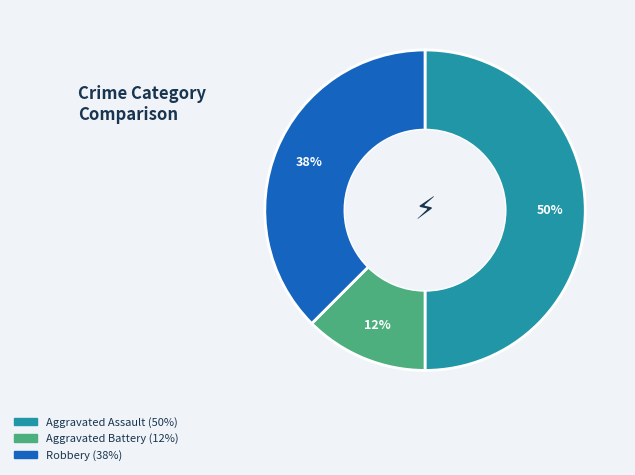

To the nearest percent, what is the average slice percentage?

33%